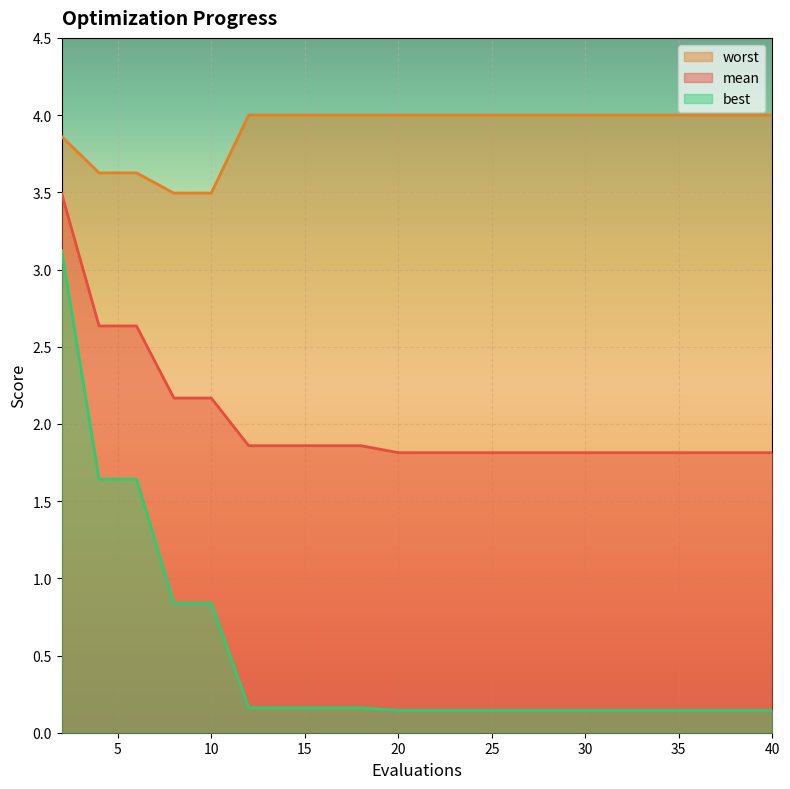

Rank the categories by worst value from lowest to highest.

8, 10, 4, 6, 2, 12, 14, 16, 18, 20, 22, 24, 26, 28, 30, 32, 34, 36, 38, 40